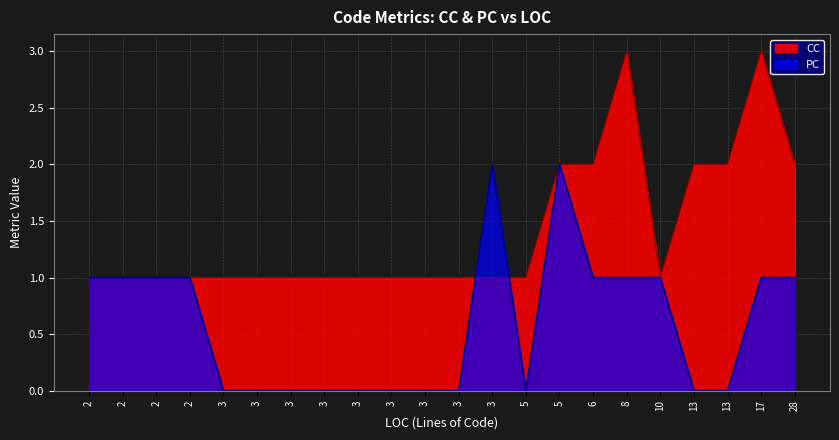

At which category is the sum across all series the highest?

17